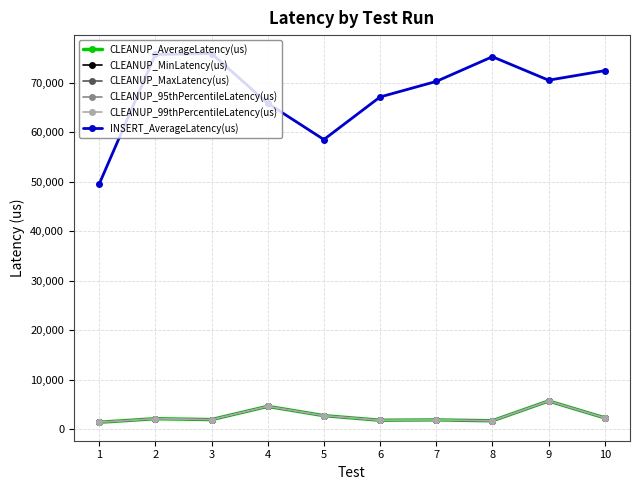

Where does the INSERT_AverageLatency(us) series first go above 70496?

2